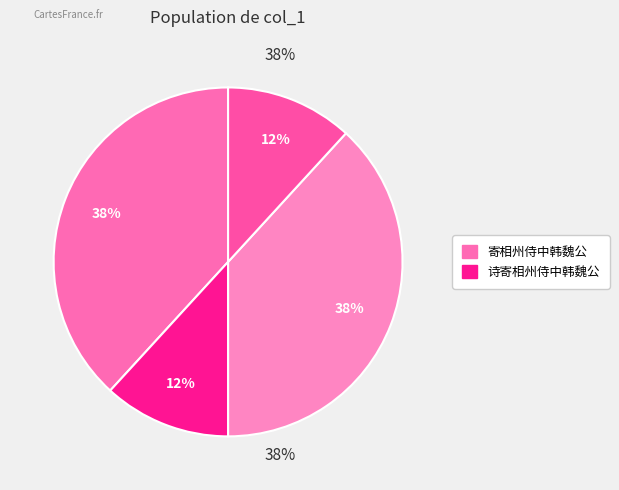

Does any single category account for the majority?

No